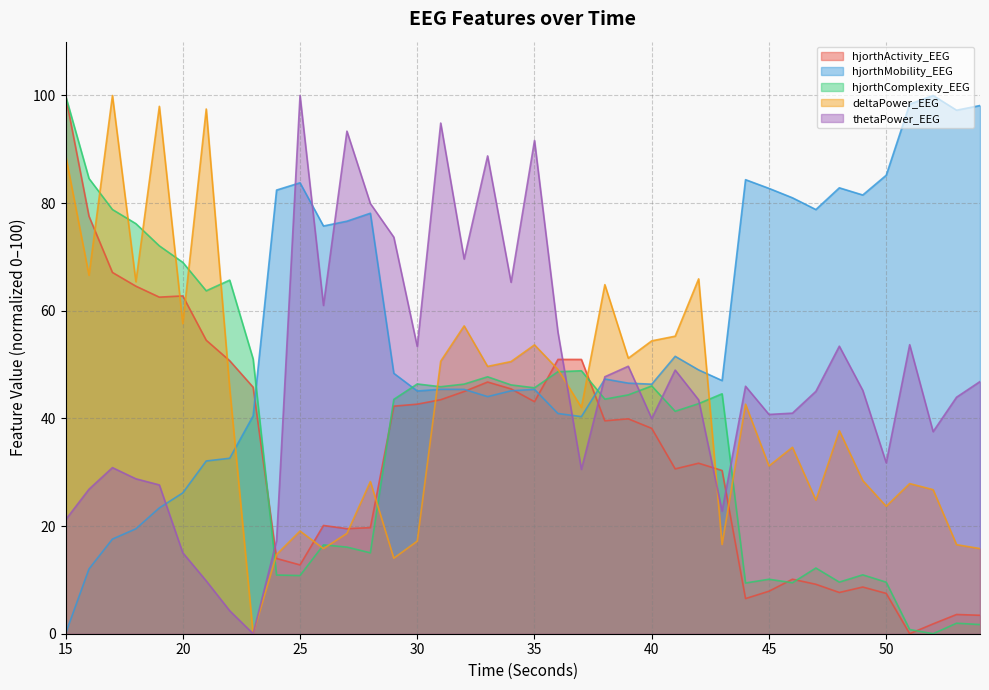

Does the chart display data point markers on the line(s)?

No